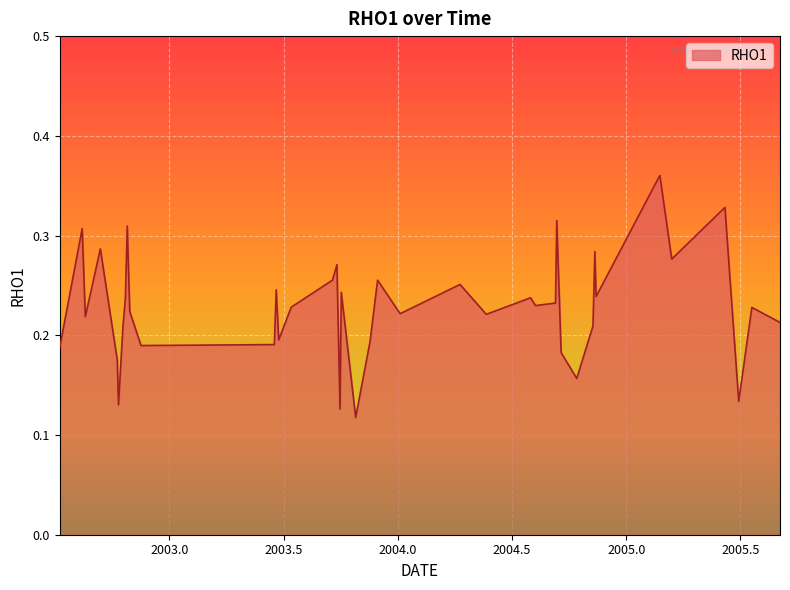

At which category does the chart reach its minimum across all series?

2003.8156298